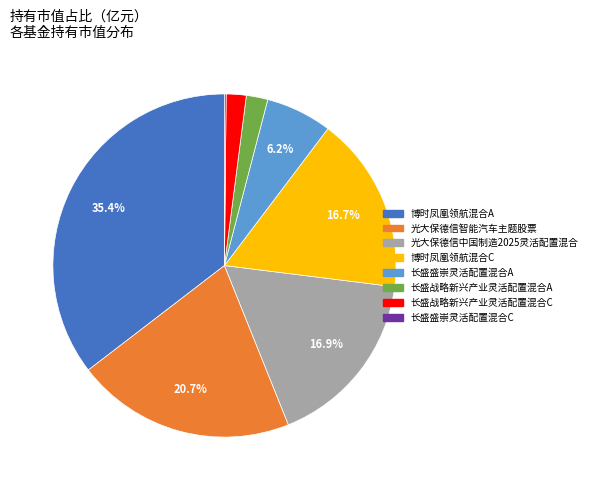

What percentage do 博时凤凰领航混合C and 长盛盛崇灵活配置混合A together represent?

22.9%